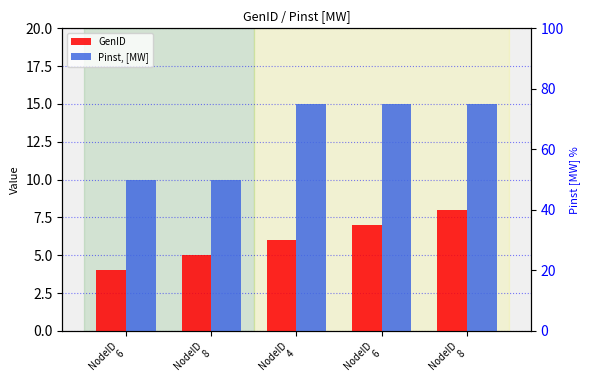

At which label is Pinst, [MW] closest to 12?

NodeID
6